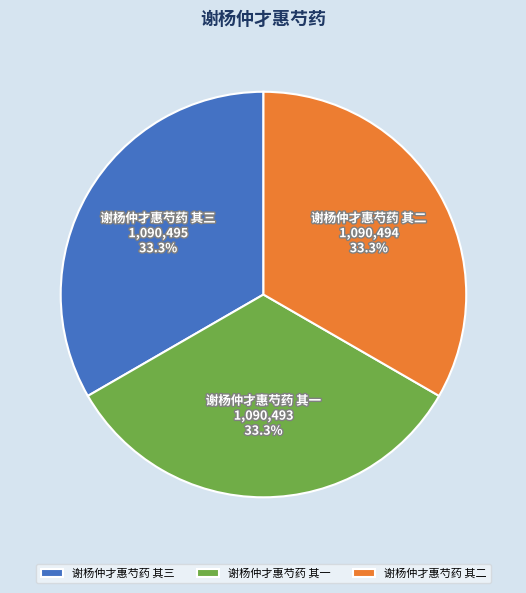

To the nearest percent, what is the combined percentage of 谢杨仲才惠芍药 其三 and 谢杨仲才惠芍药 其二?

67%